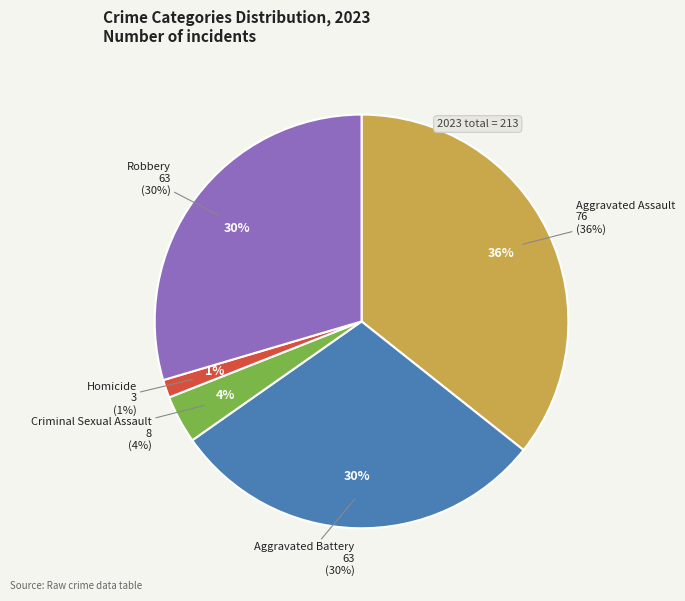

Is there a majority slice in this chart?

No